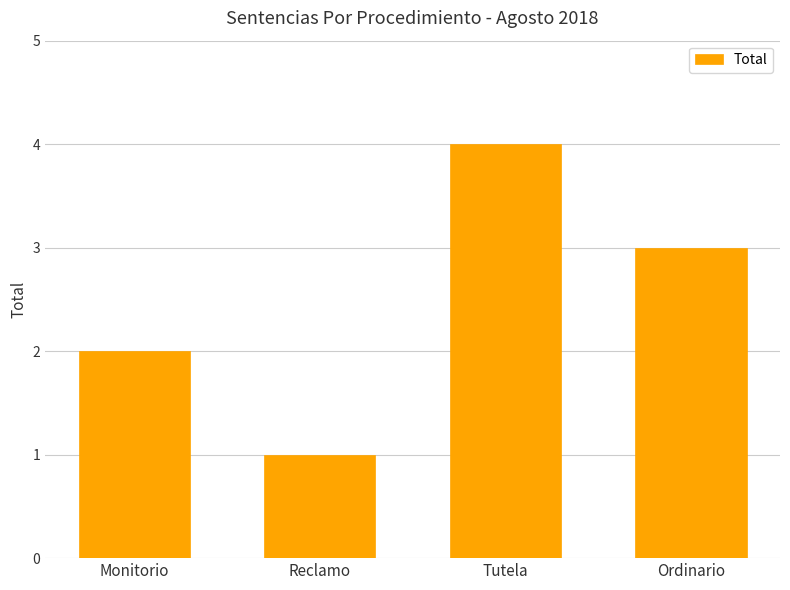

Which label corresponds to the smallest value in the chart?

Reclamo